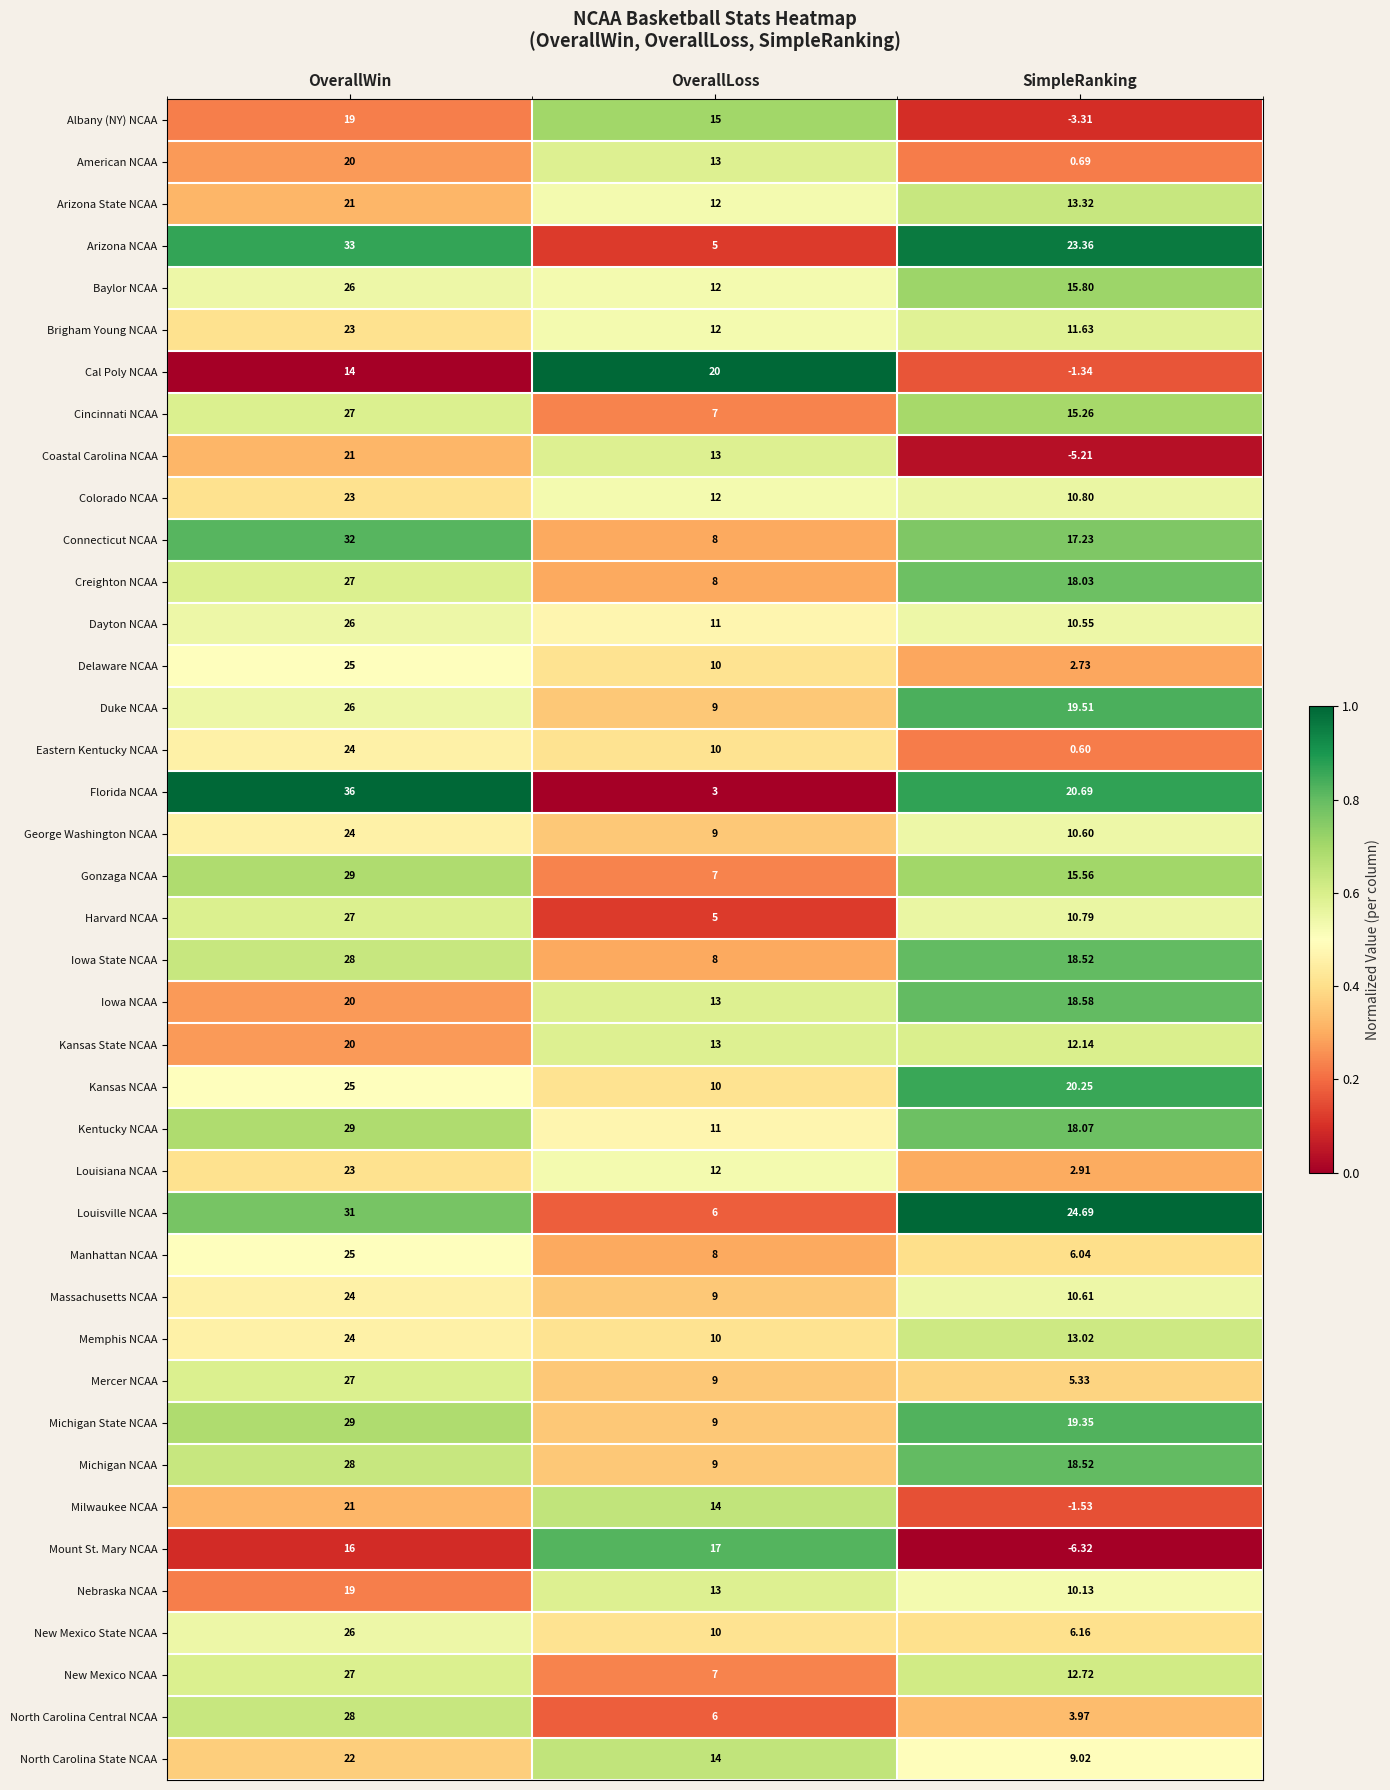

Which category has the highest value in the Mercer NCAA series?

OverallWin